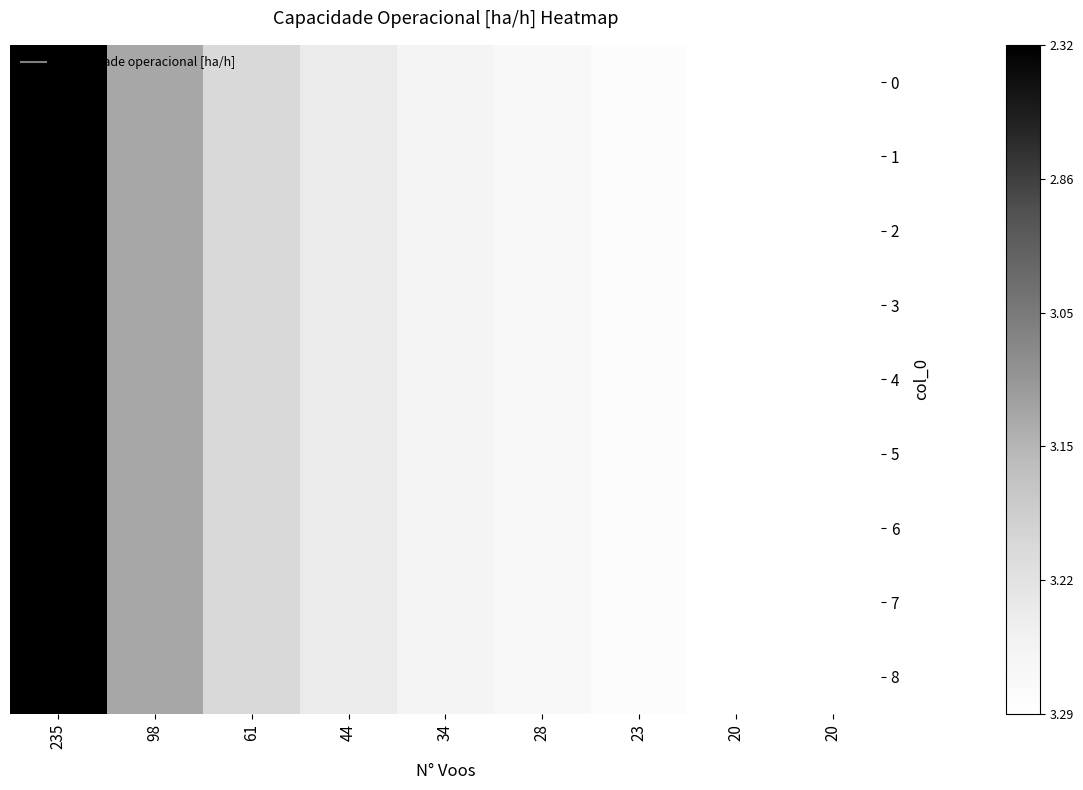

What is the maximum value shown in the chart?

1.0